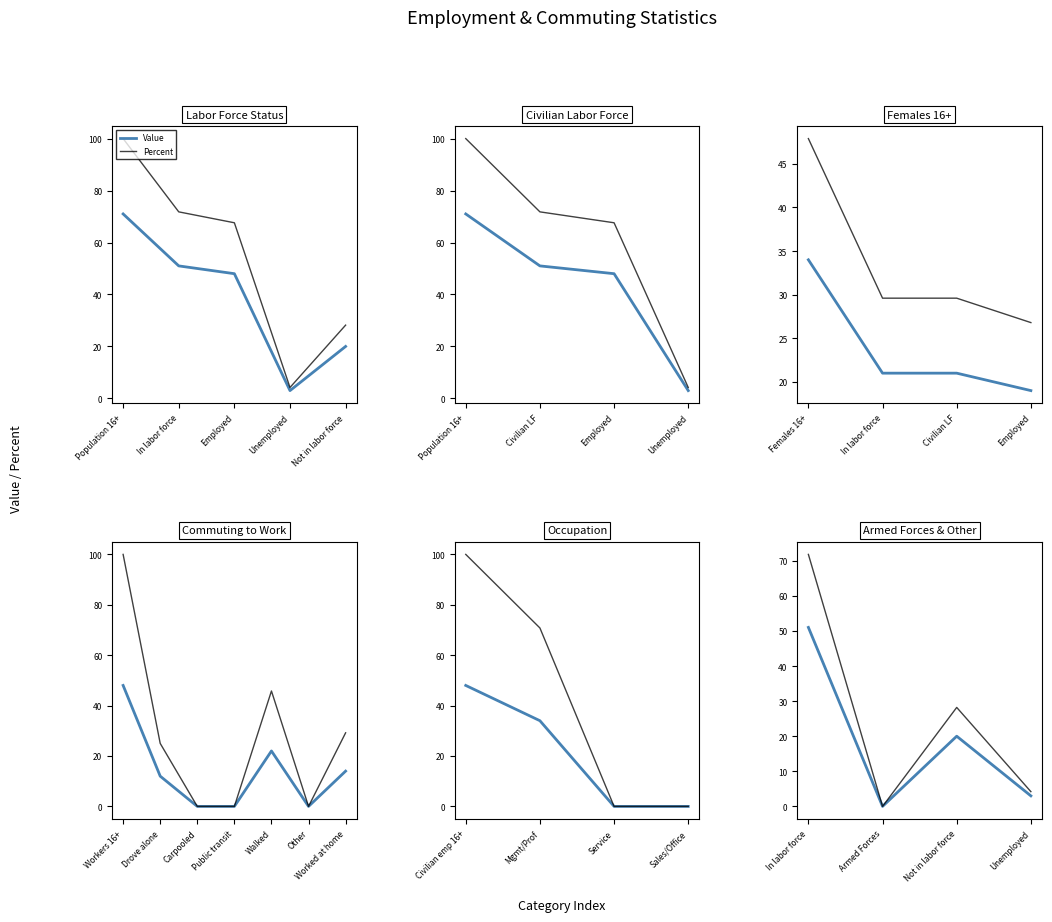

What is the label of the 4th point from the right?

In labor force